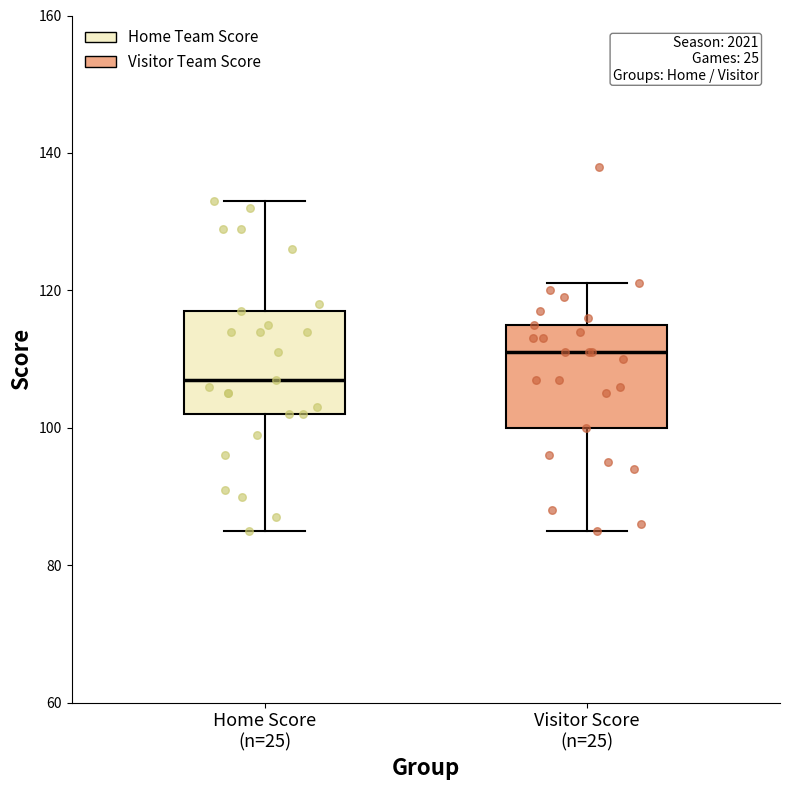

Reading left to right, read every box against the y-axis: the position of its median line, the range the box covers, and the ends of its whiskers. The values are not printed on the chart, so give them approximately, as read against the axis.

Home Score (n=25): median 108, box 102 to 118, whiskers 86 to 134
Visitor Score (n=25): median 112, box 100 to 116, whiskers 86 to 122